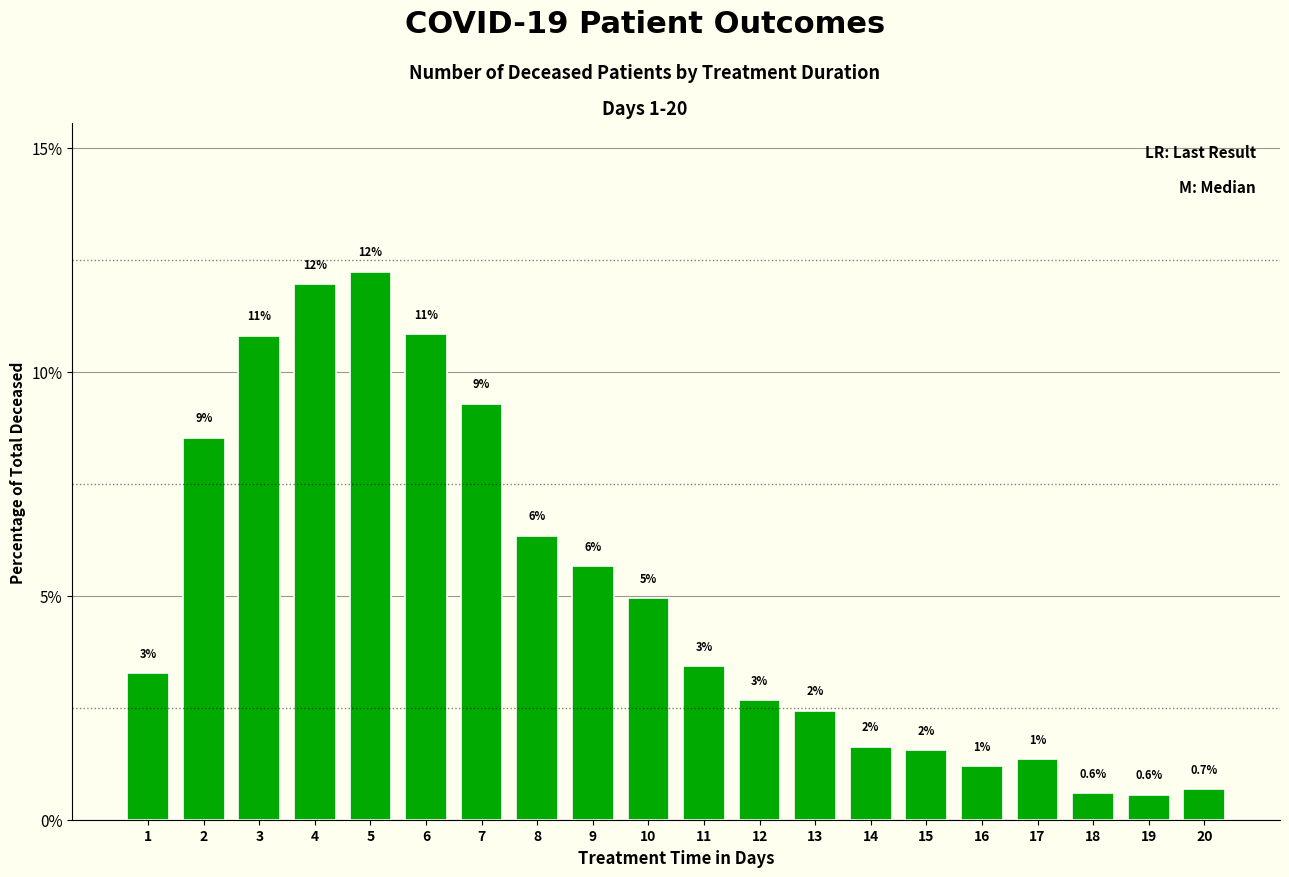

What is the change in value from 2 to 16?

-7.3